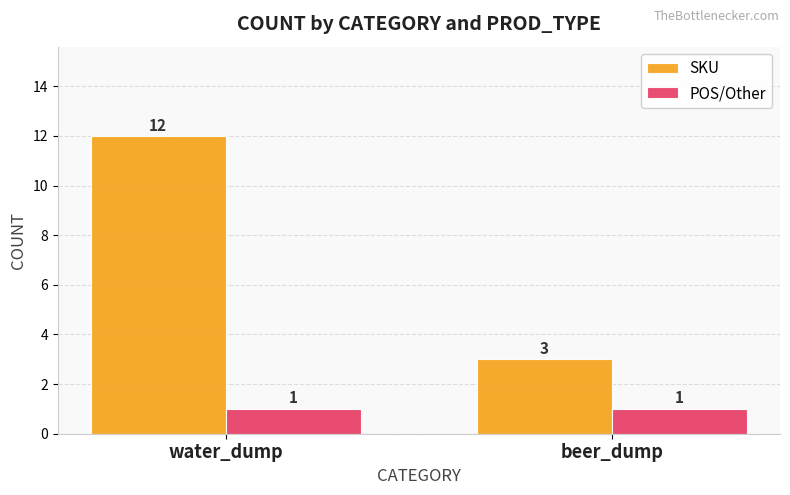

What is the maximum value shown in the chart?

12